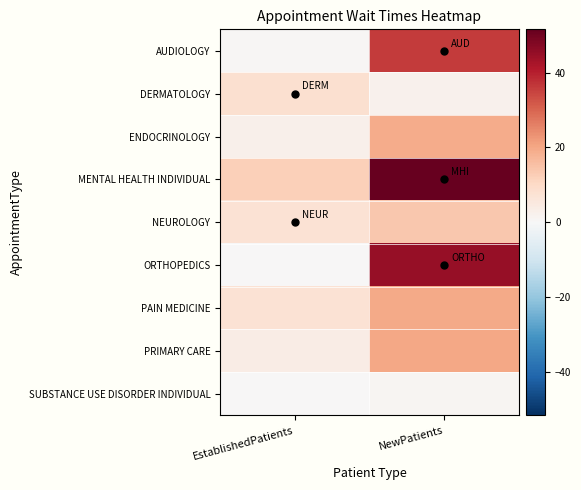

What is the total value across all series at NewPatients?

208.5